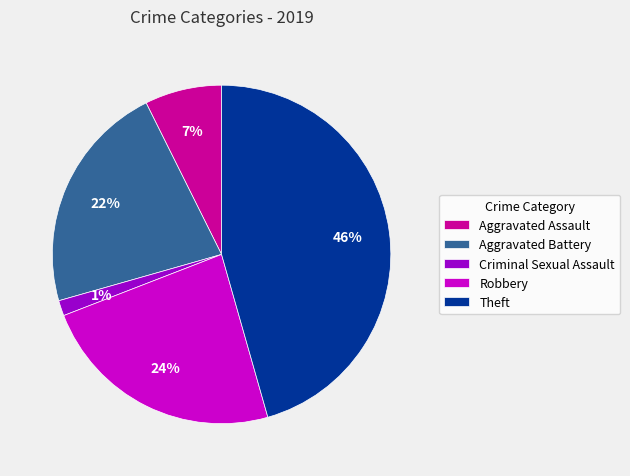

Combined, do Robbery and Theft account for over 50%?

Yes